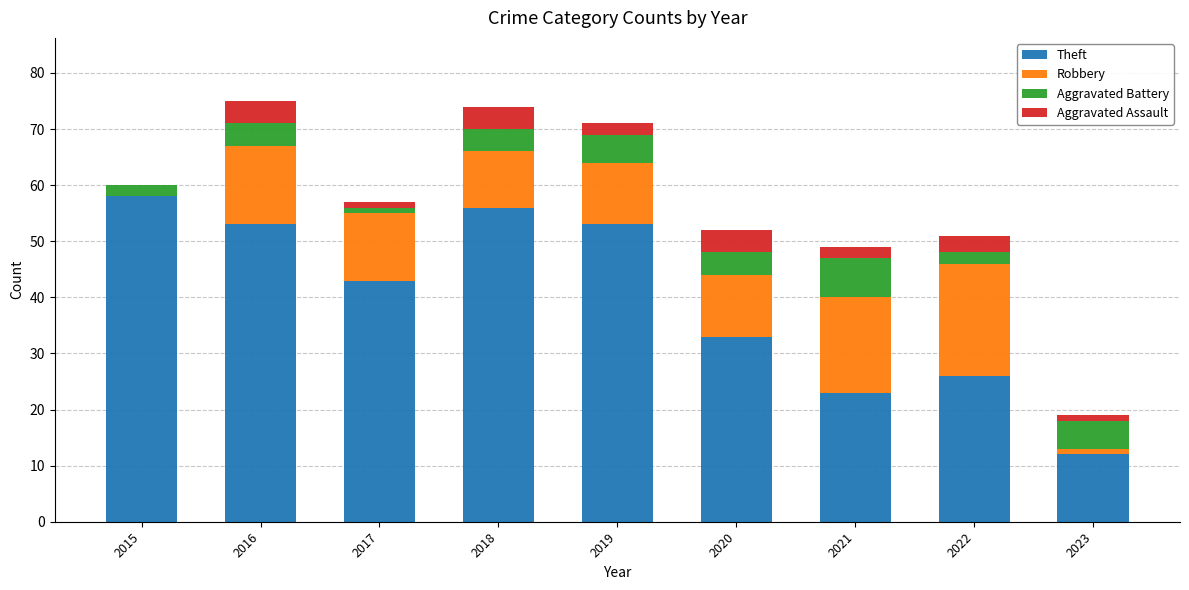

Which category has the highest value in the Theft series?

2015